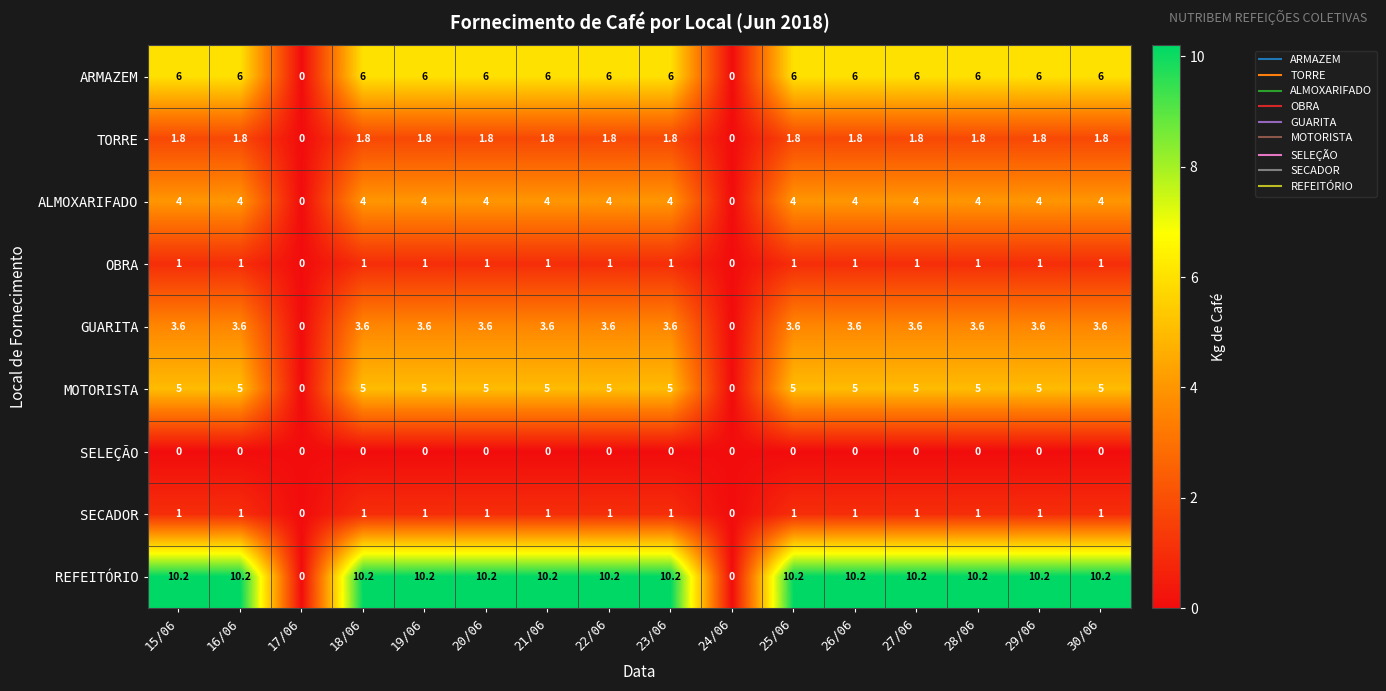

What is the maximum value for SECADOR?

1.0